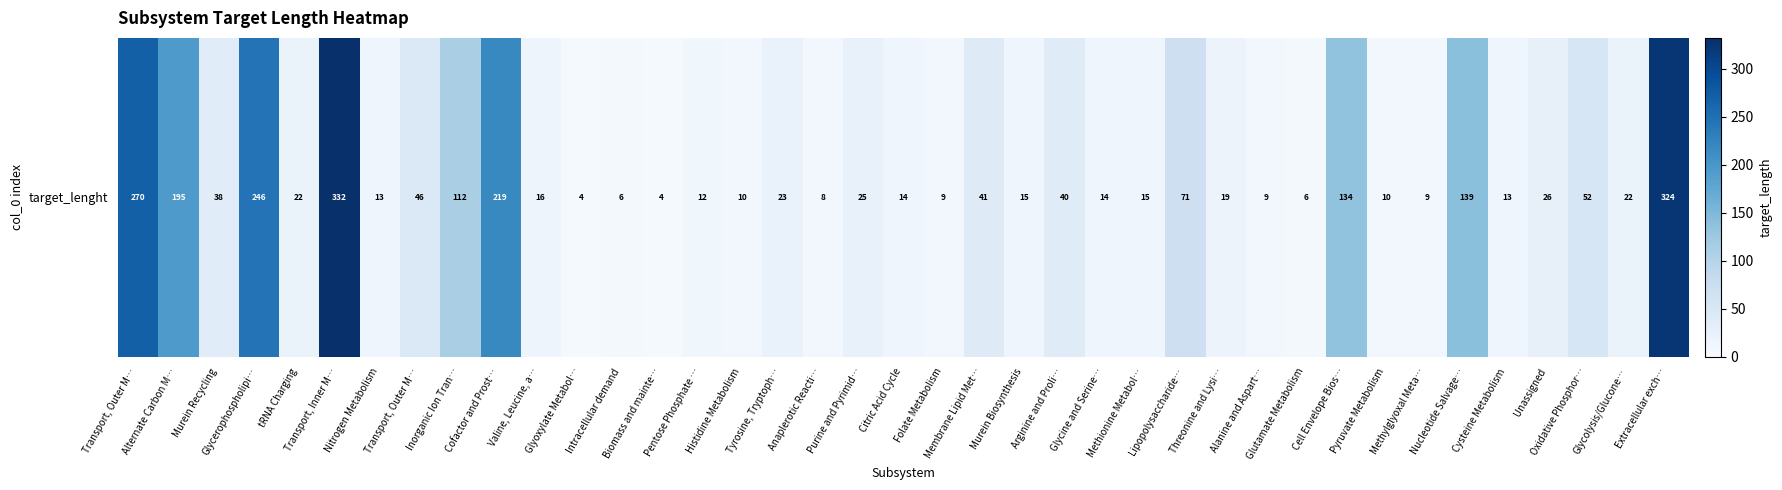

At which label does the data first exceed 22?

Transport, Outer M…